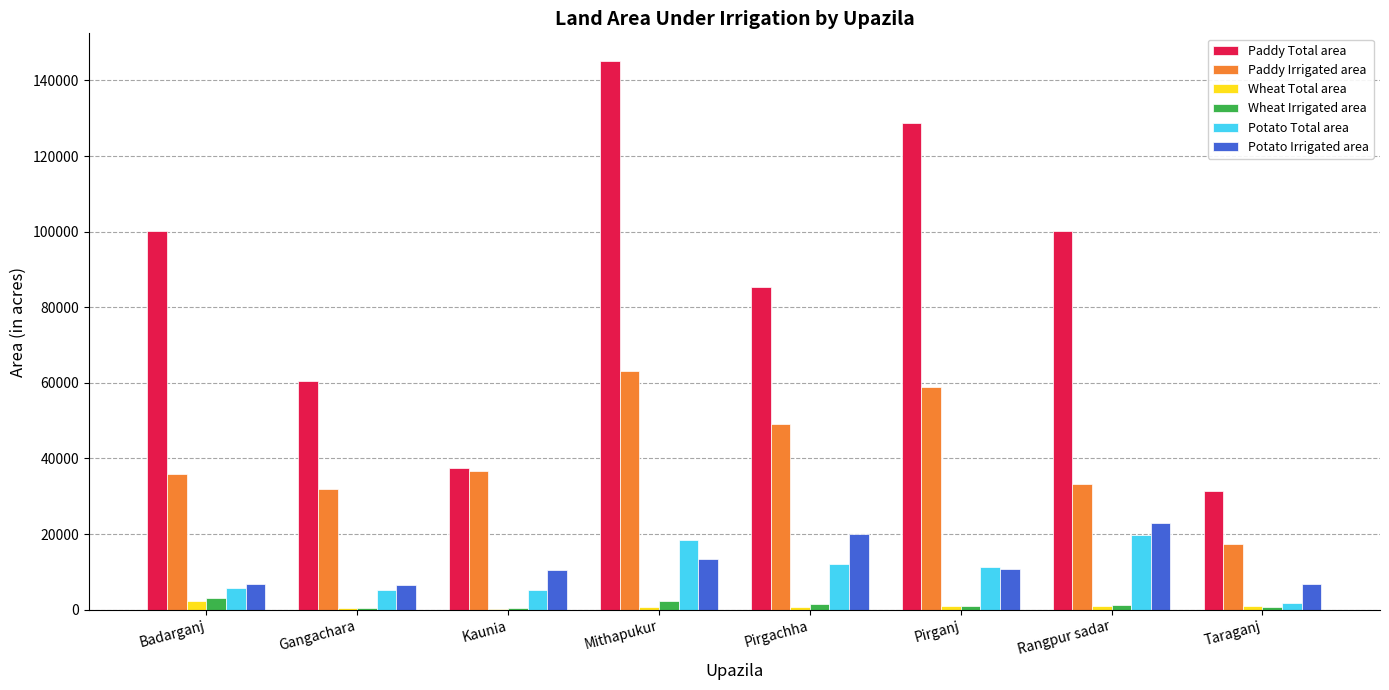

The Paddy Irrigated area series shows 36006 at Badarganj. True or false?

True